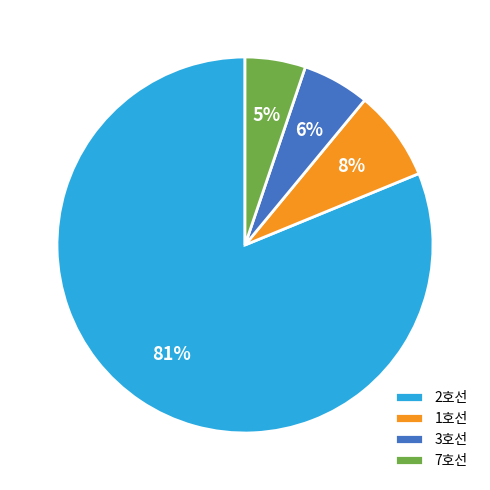

To the nearest percent, what is the difference between the 3호선 and 2호선 slice percentages?

75%